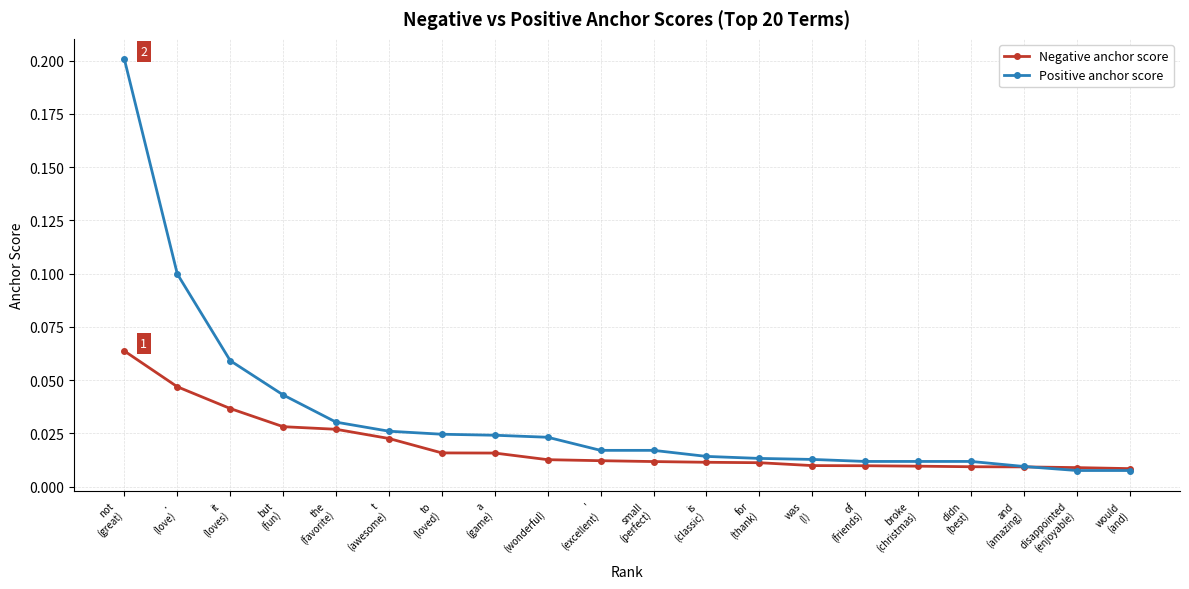

Is this an area chart (filled region under the line)?

No